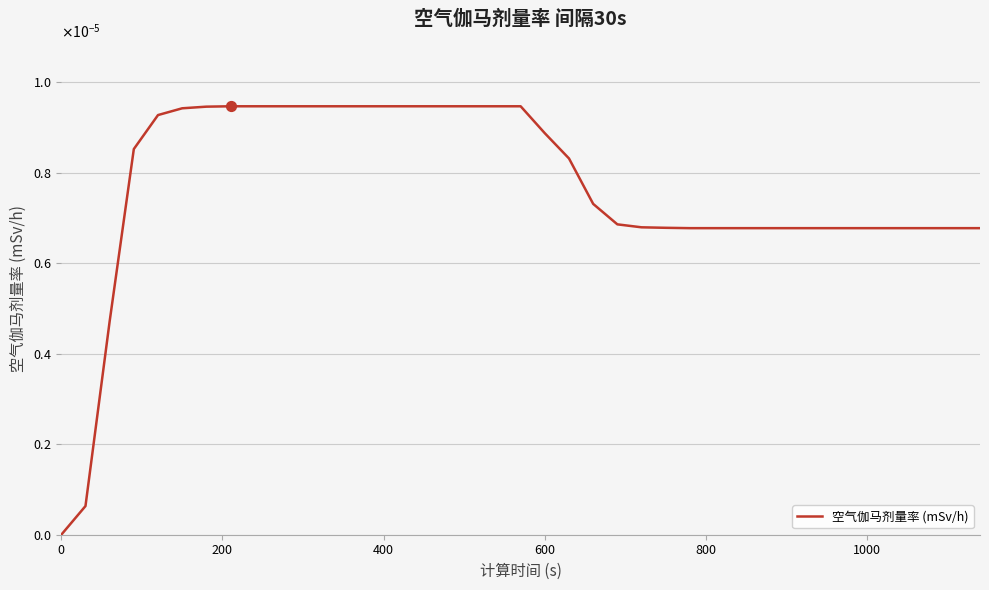

Does the chart have visible grid lines?

Yes